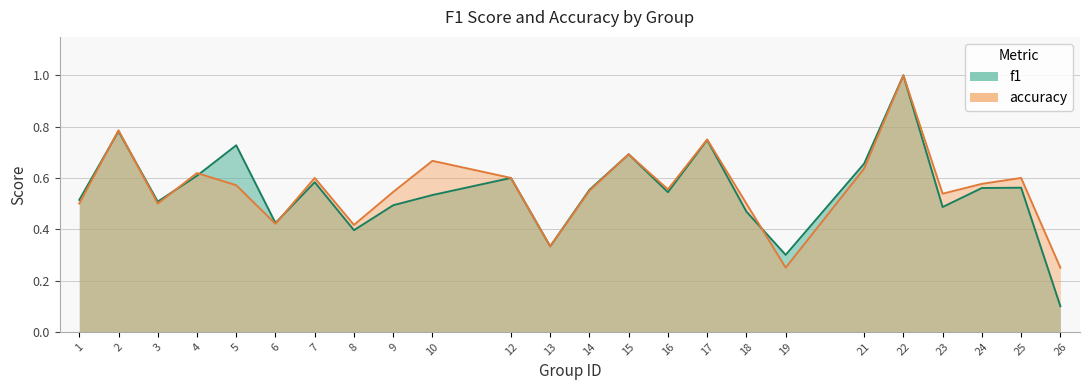

Which series has the widest spread of values?

f1